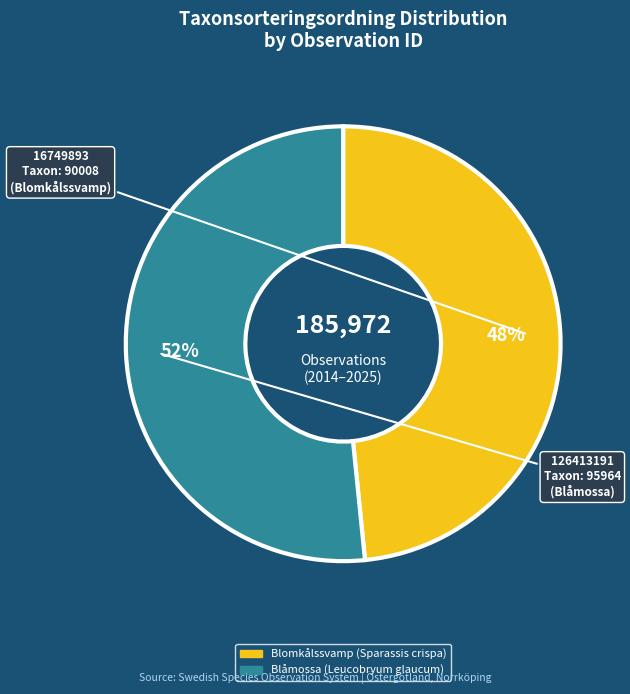

To the nearest percent, what is the average slice percentage?

50%